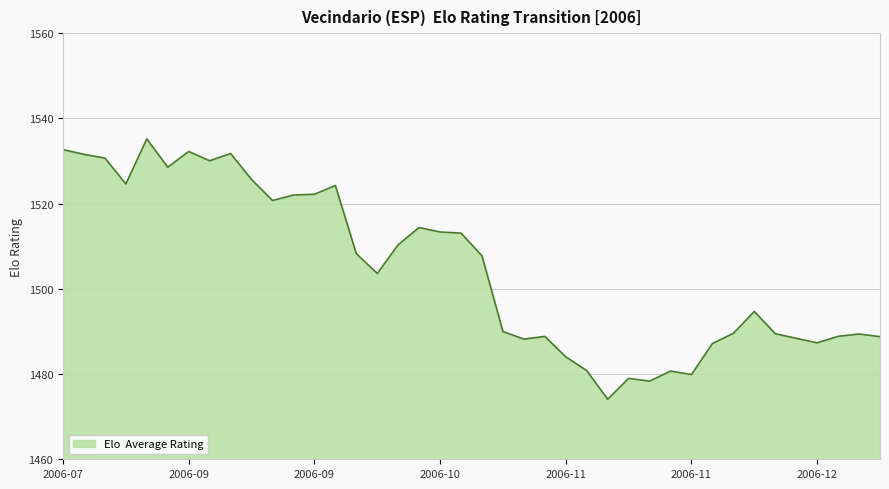

What is the minimum value shown in the chart?

1474.1